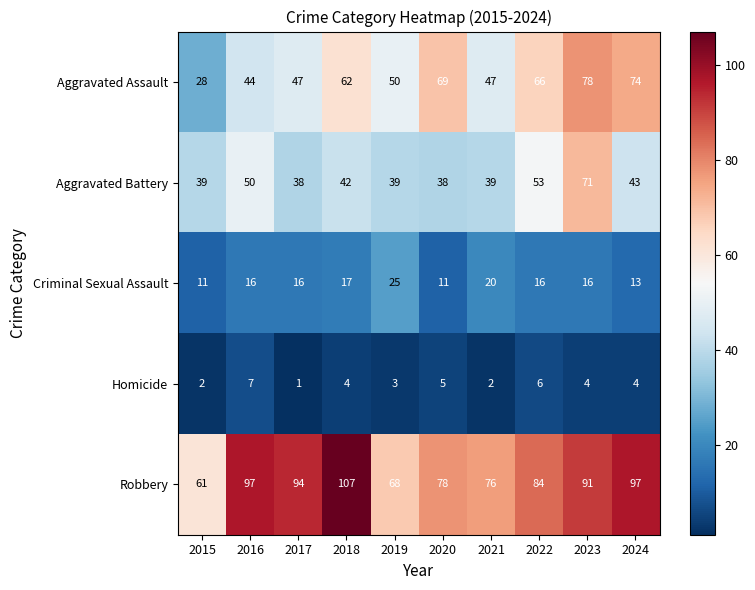

What is the spread (max minus min) of values at 2016?

90